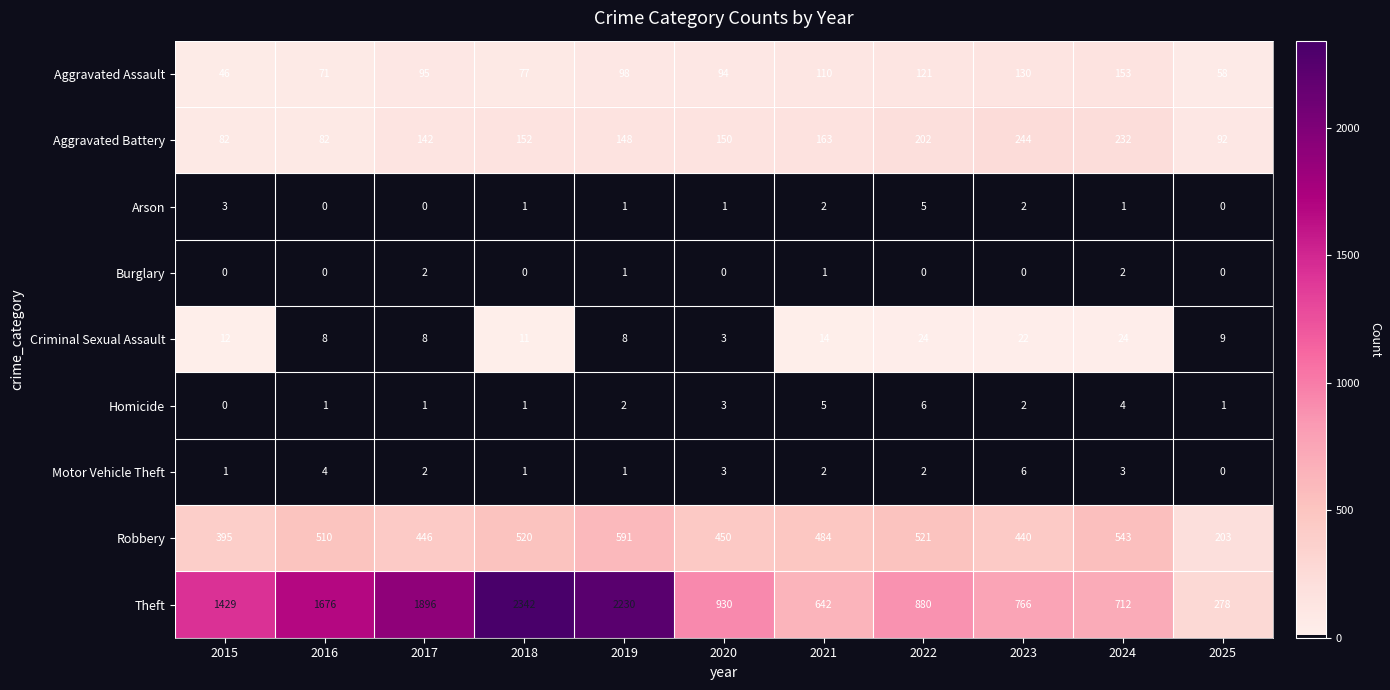

What is the greatest value displayed?

2342